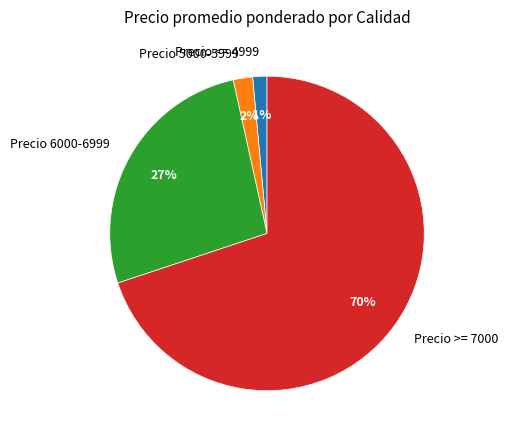

Do Precio 5000-5999 and Precio 6000-6999 together represent more than half of the pie?

No